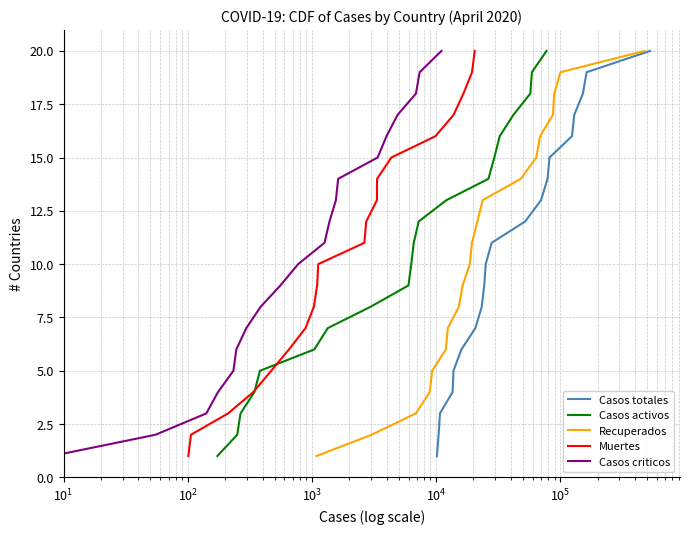

Is it true that Casos totales equals 7 at $\mathdefault{10^{4}}$?

False